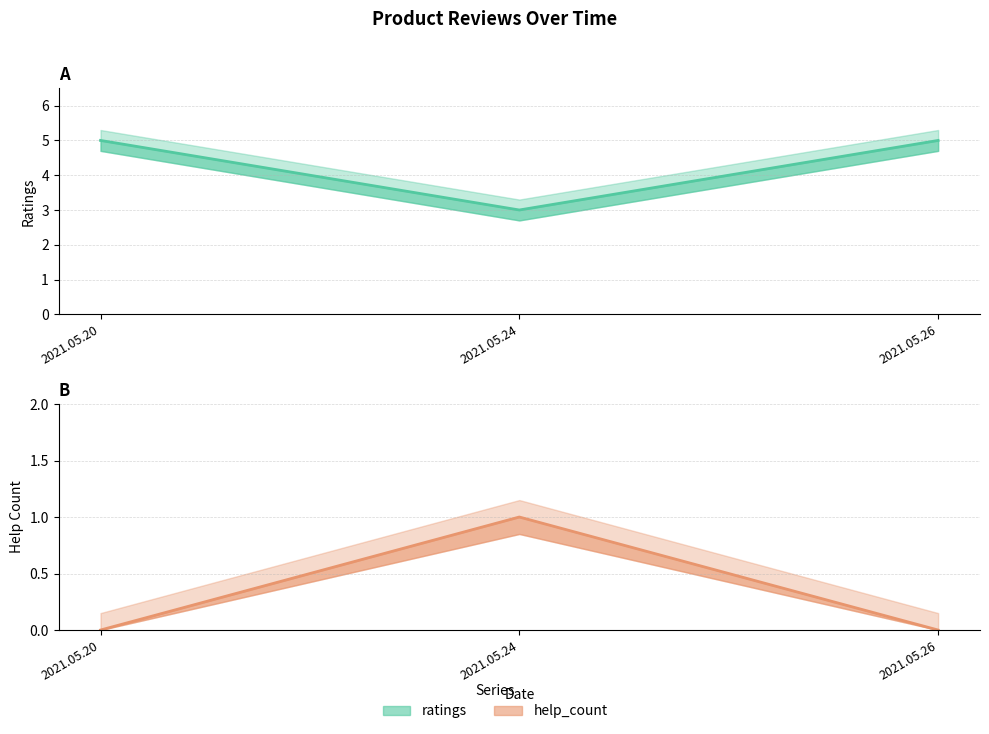

What is the maximum value for help_count?

1